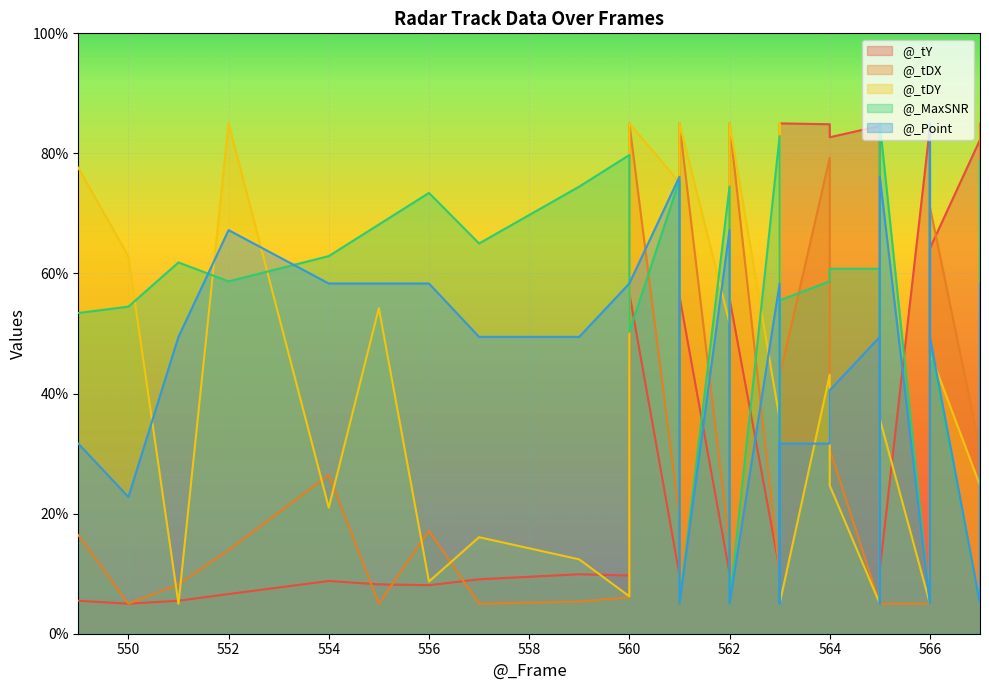

True or false: @_MaxSNR has more than 1 points higher than both neighbors.

True